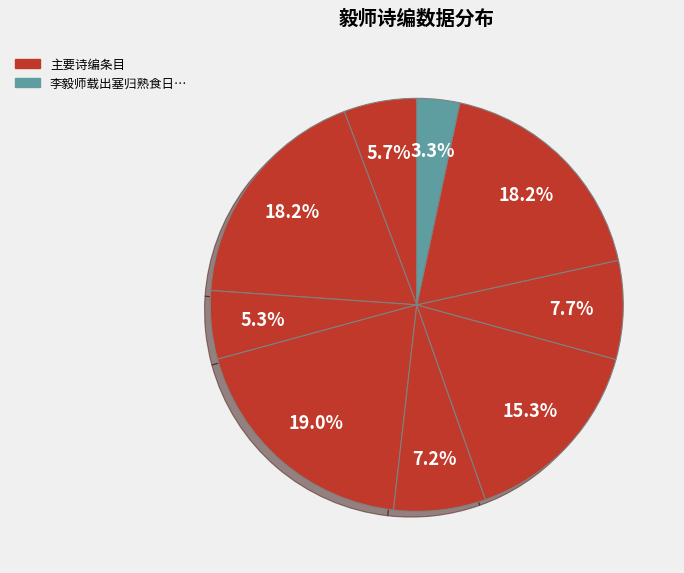

How many segments does this pie chart have?

9